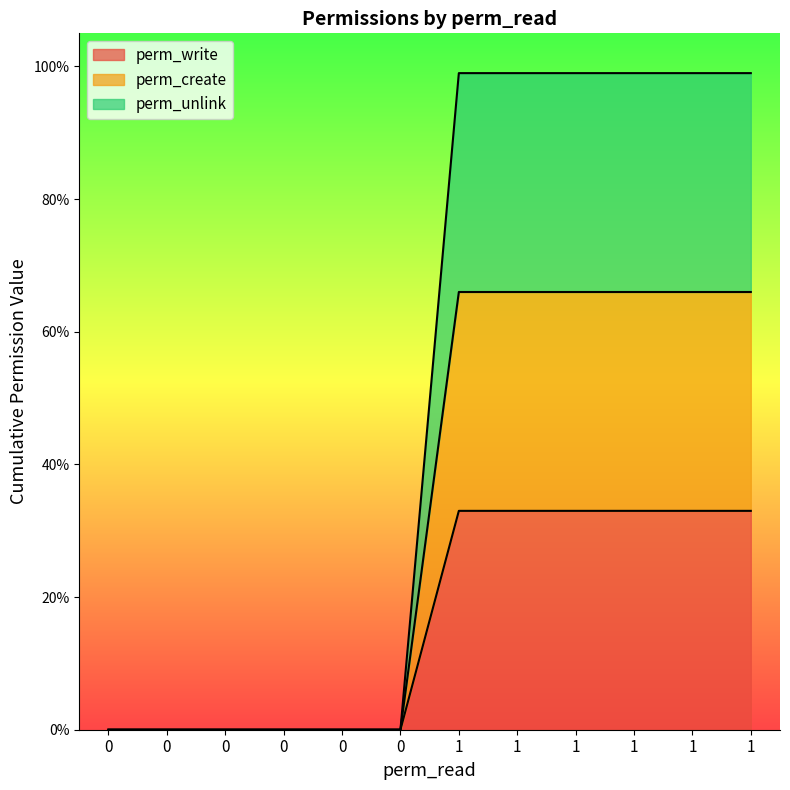

How many series are shown in this chart?

3